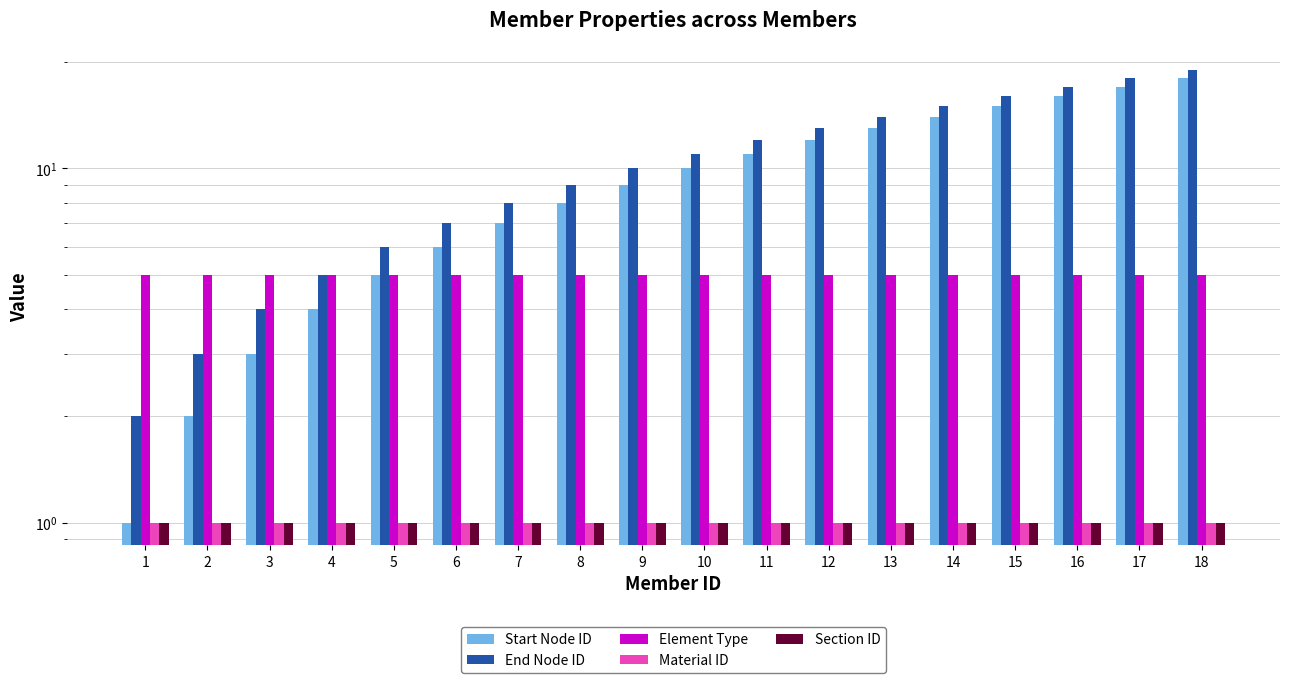

Reading left to right, transcribe all the data shown in this chart.

Start Node ID: 1=1	2=2	3=3	4=4	5=5	6=6	7=7	8=8	9=9	10=10	11=11	12=12	13=13	14=14	15=15	16=16	17=17	18=18
End Node ID: 1=2	2=3	3=4	4=5	5=6	6=7	7=8	8=9	9=10	10=11	11=12	12=13	13=14	14=15	15=16	16=17	17=18	18=19
Element Type: 1=5	2=5	3=5	4=5	5=5	6=5	7=5	8=5	9=5	10=5	11=5	12=5	13=5	14=5	15=5	16=5	17=5	18=5
Material ID: 1=1	2=1	3=1	4=1	5=1	6=1	7=1	8=1	9=1	10=1	11=1	12=1	13=1	14=1	15=1	16=1	17=1	18=1
Section ID: 1=1	2=1	3=1	4=1	5=1	6=1	7=1	8=1	9=1	10=1	11=1	12=1	13=1	14=1	15=1	16=1	17=1	18=1